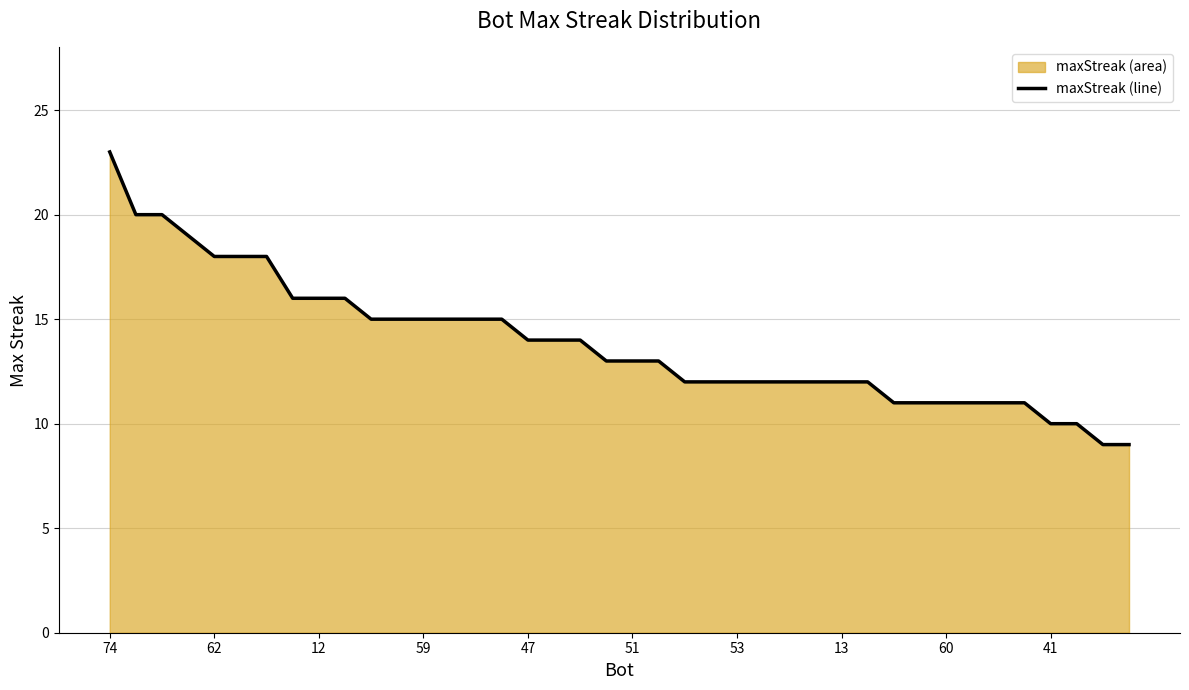

What is the difference between the maximum and minimum values?

14